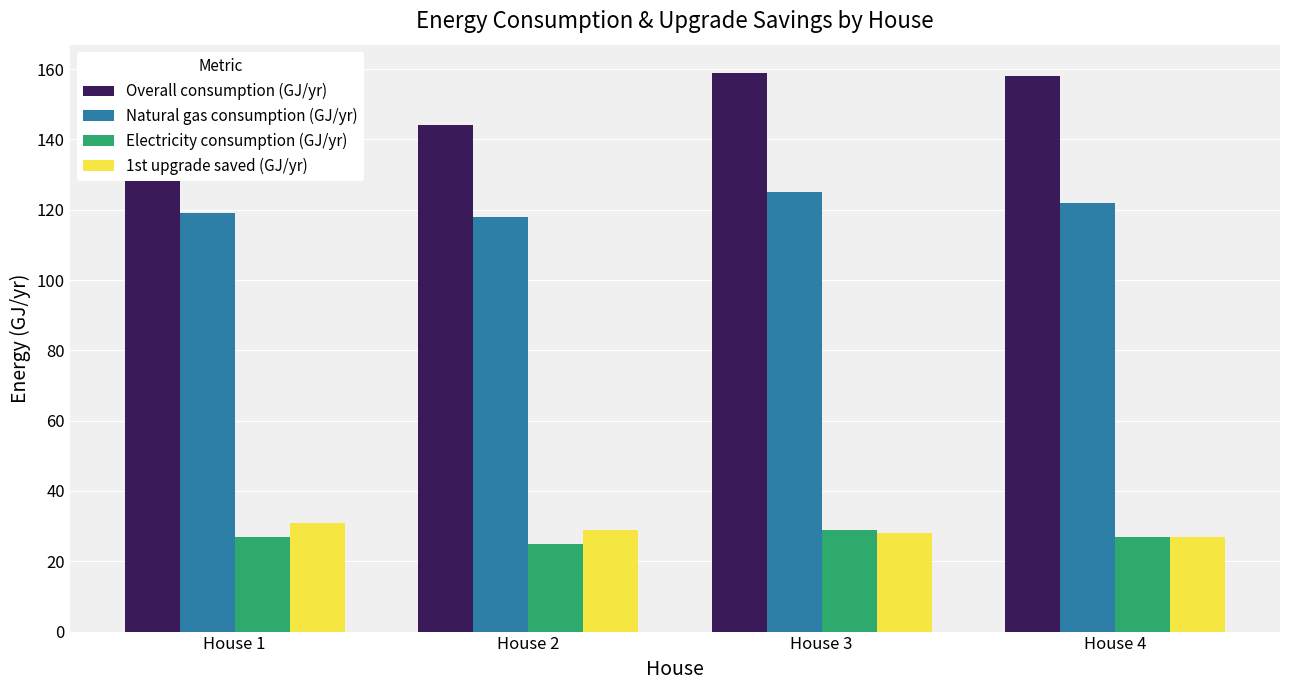

How many bars are there in each group?

4